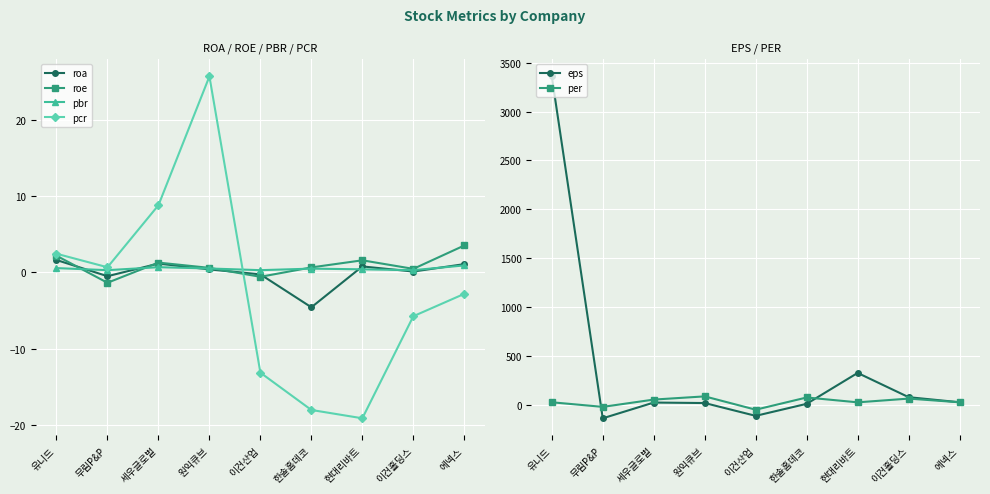

How many data points in pcr are less than -2?

5